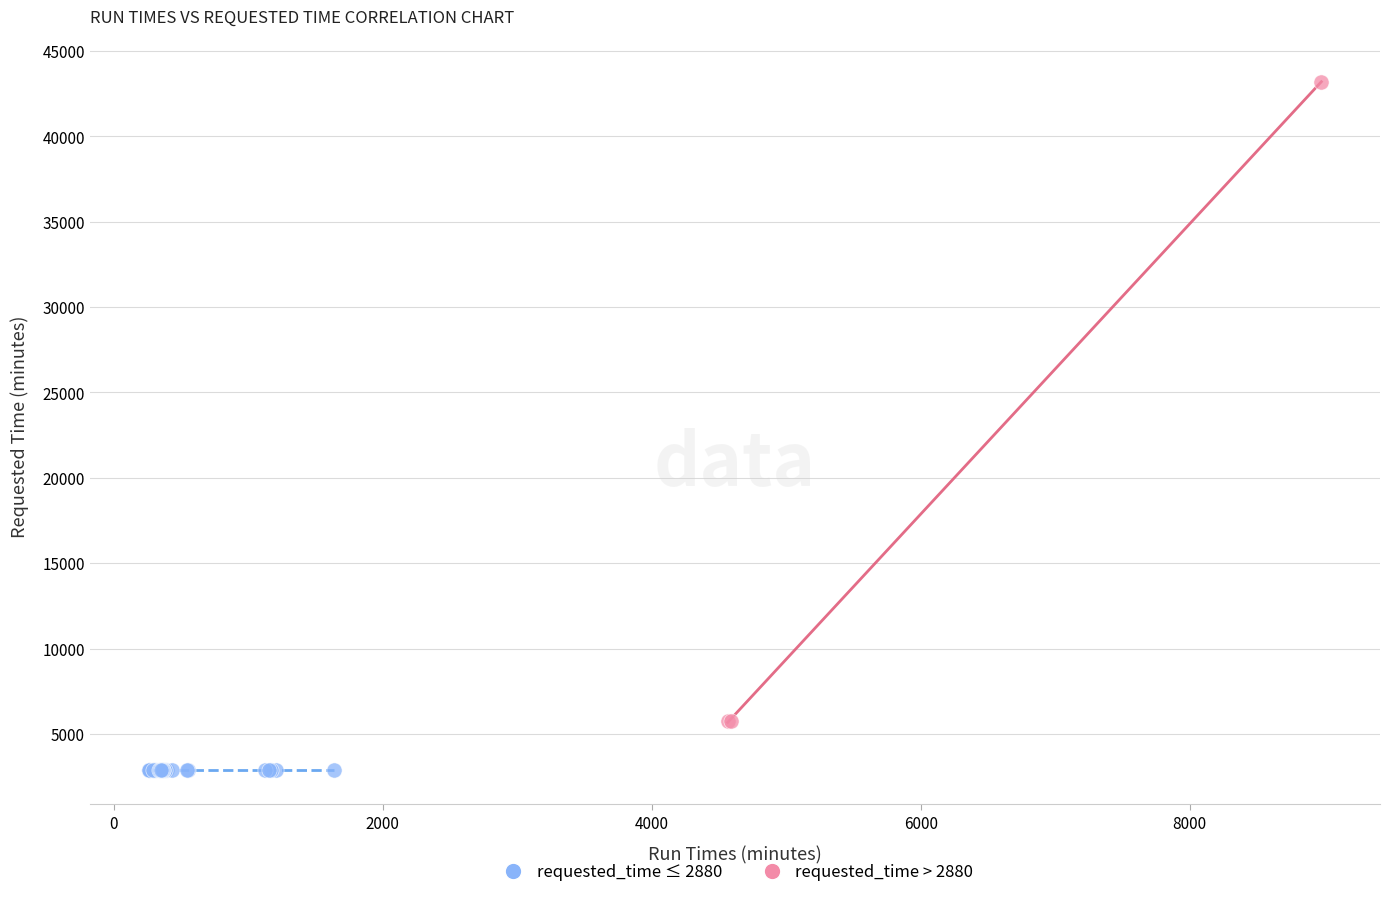

Which series contains the lowest Y value?

requested_time ≤ 2880